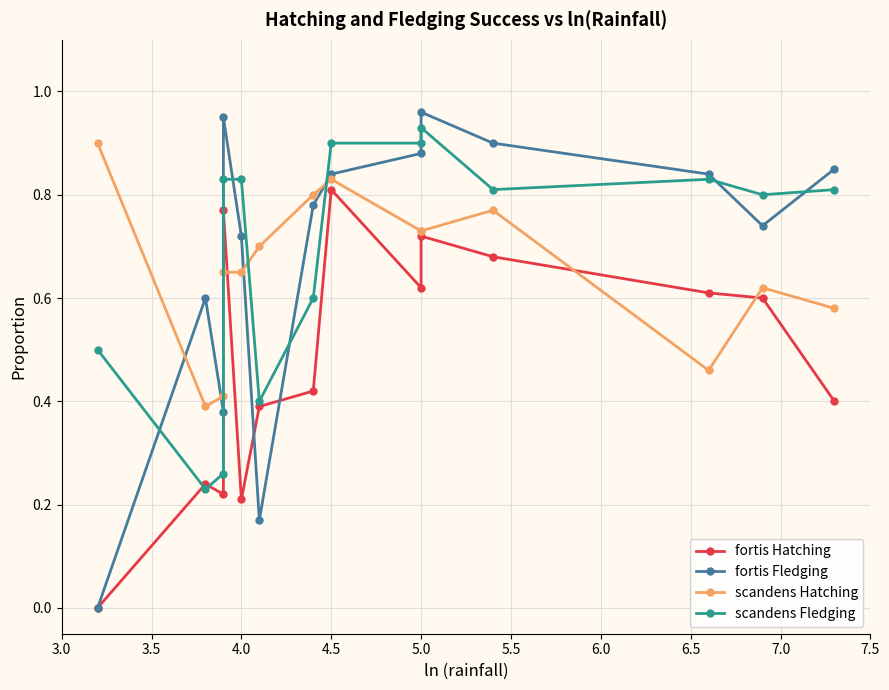

What is the maximum value for fortis Hatching?

0.8